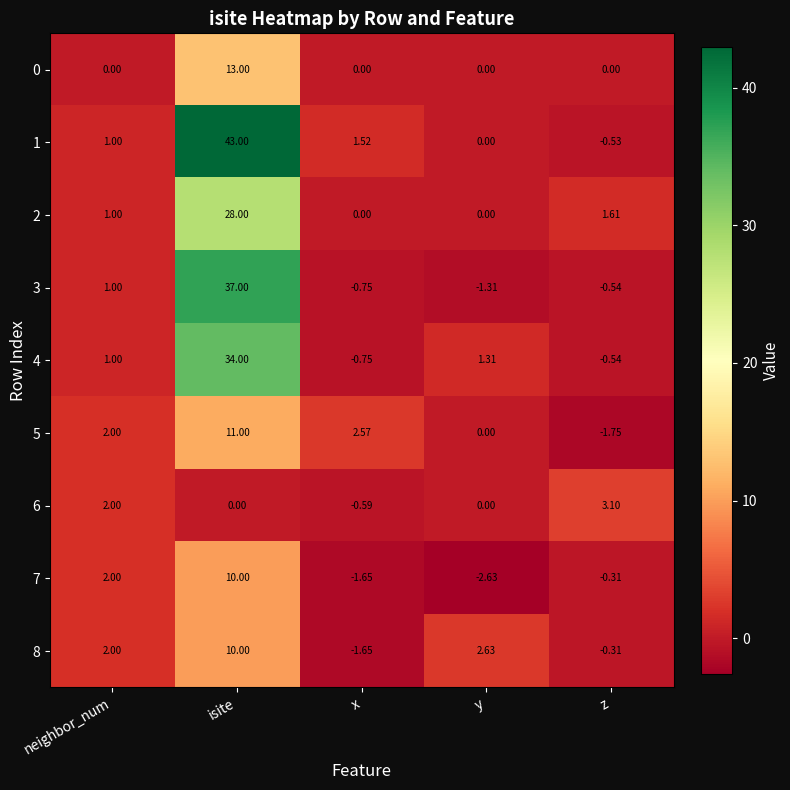

List the labels in order of 5 value, largest first.

isite, x, neighbor_num, y, z